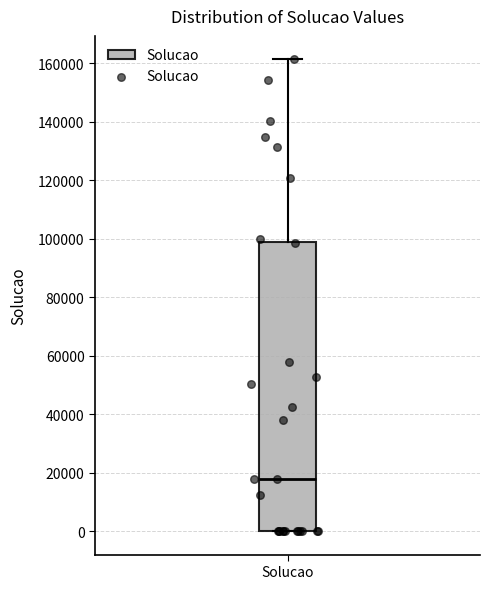

Where does the upper whisker of the box for Solucao end on the y-axis? The values are not printed on the chart, so give them approximately, as read against the axis.

162000